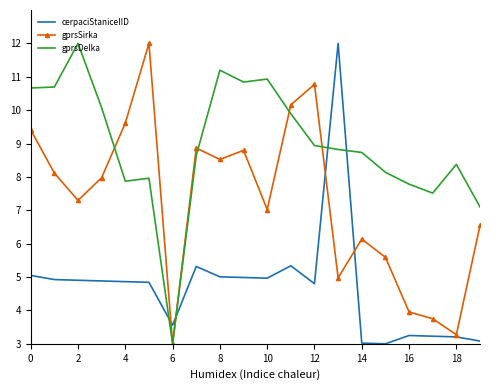

What is the lowest value of the cerpaciStaniceIID series?

3.0